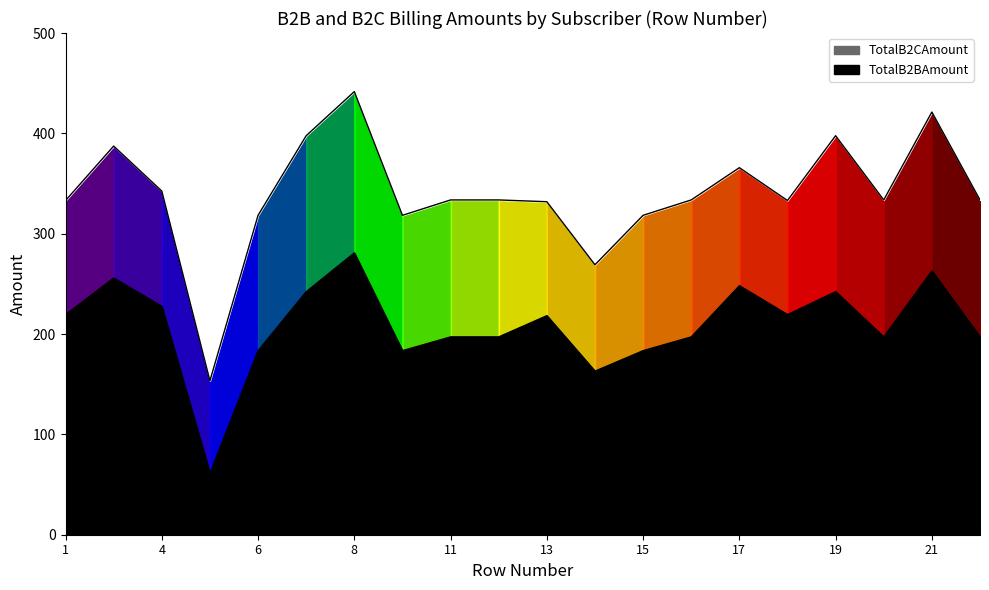

True or false: TotalB2BAmount and TotalB2CAmount cross at least once.

False